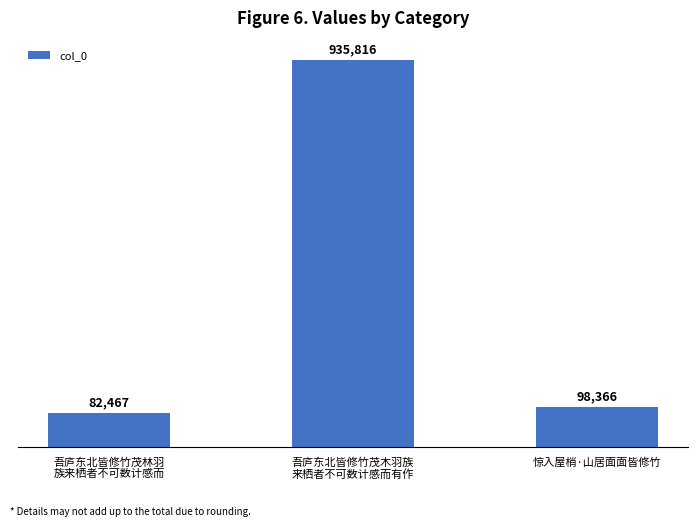

How many data points does each series have?

3